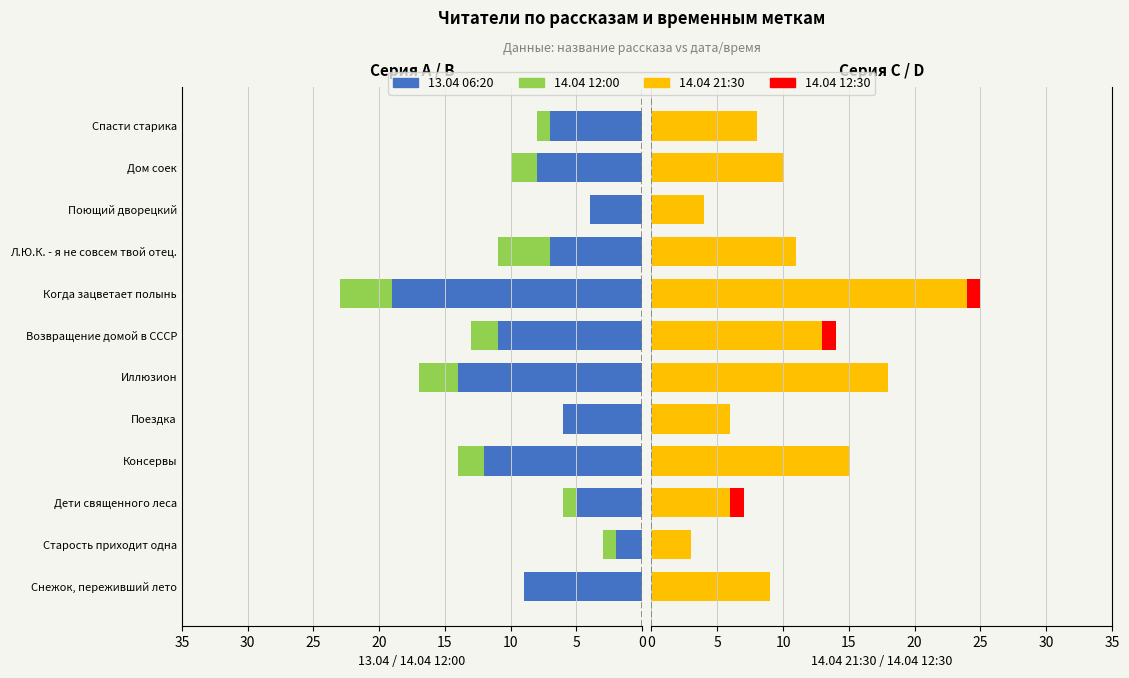

What is the value of the Serie A bar at the 9th from the left?

7